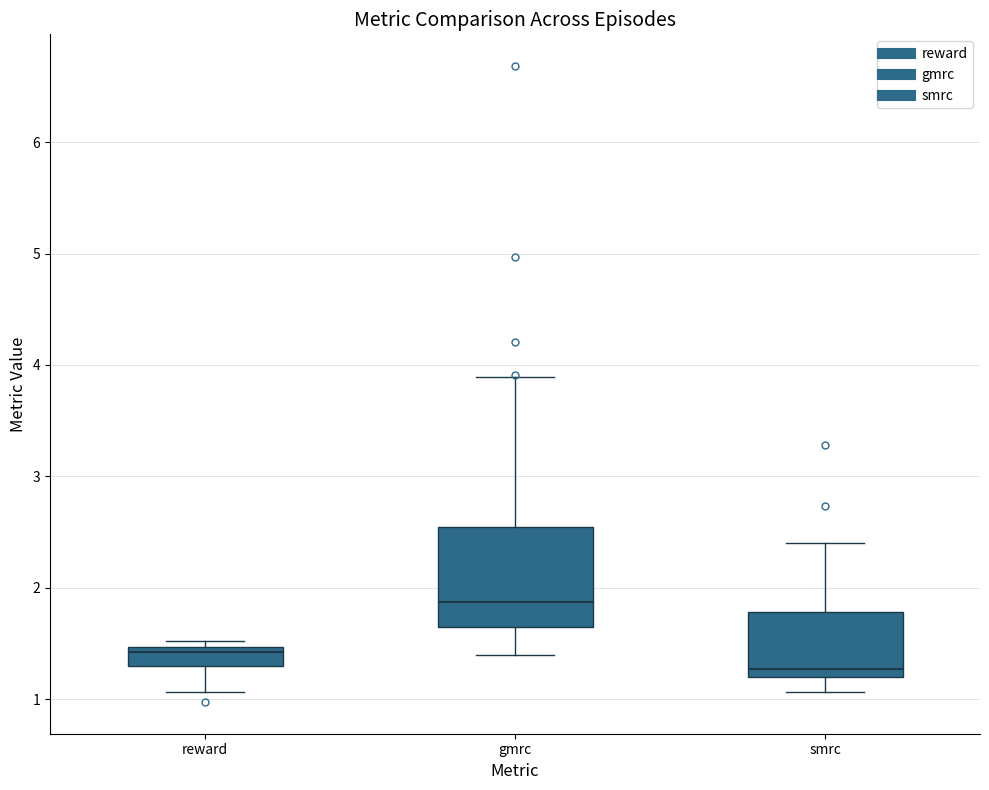

Which box is the tallest, from its lower edge to its upper edge?

gmrc